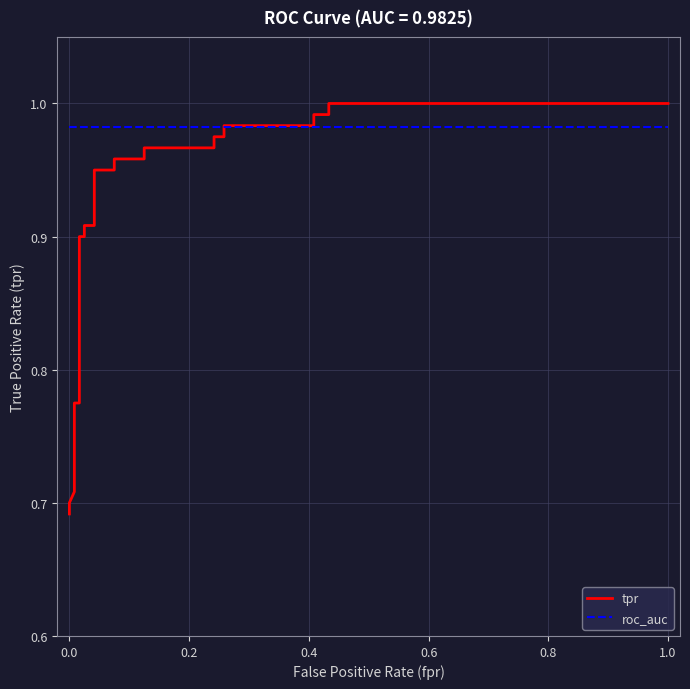

What is the difference between the maximum and minimum values in the tpr series?

0.3